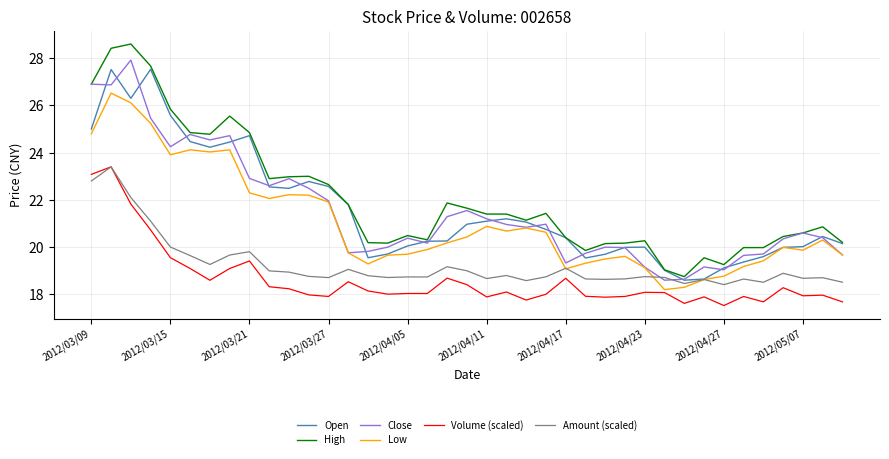

True or false: Low and Volume (scaled) intersect in this chart.

False